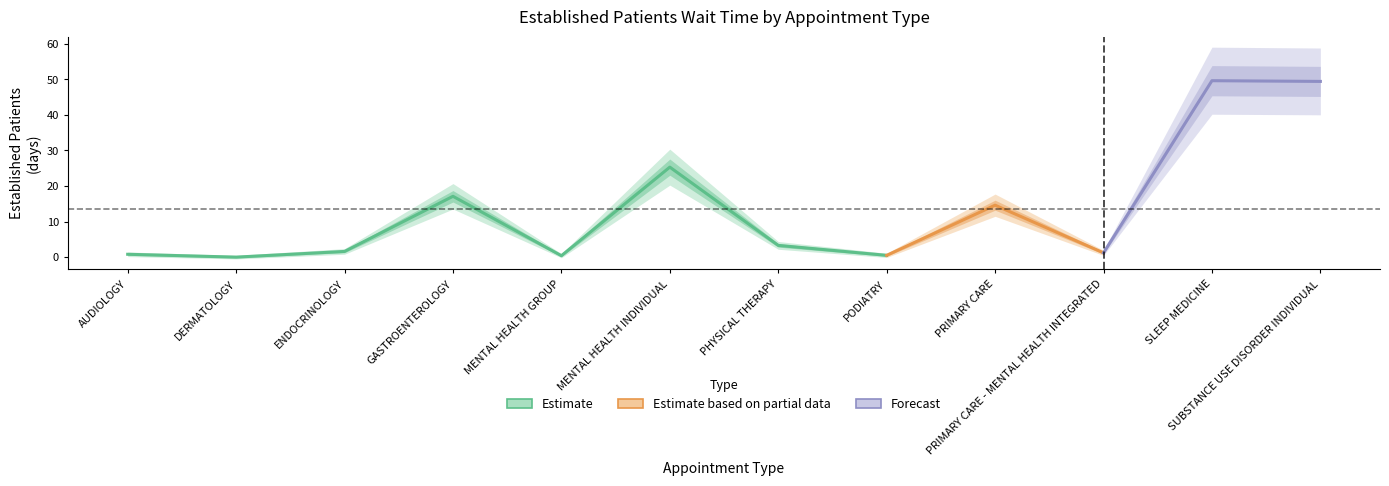

How many data points are above 3?

6